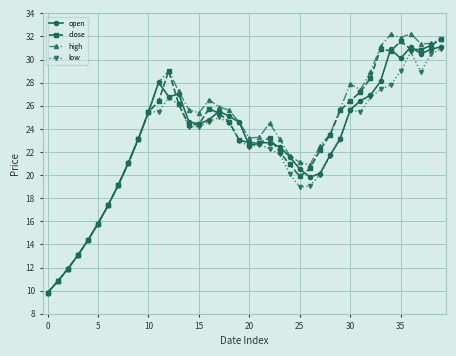

Which series has the largest range (max minus min)?

high